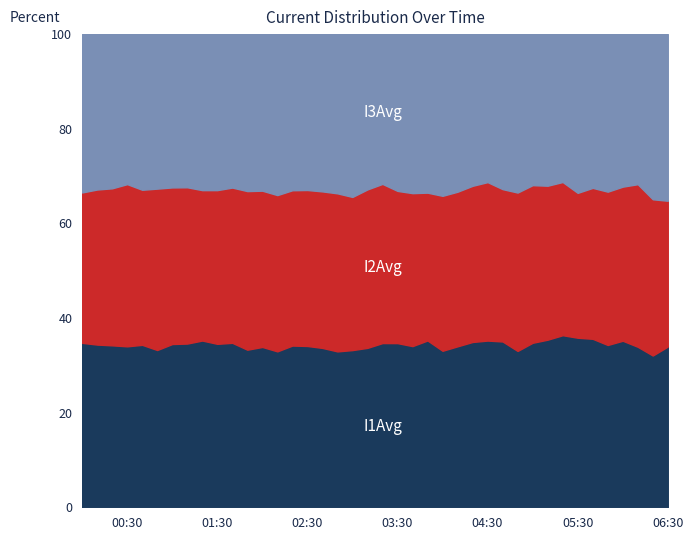

Does the chart have visible grid lines?

No